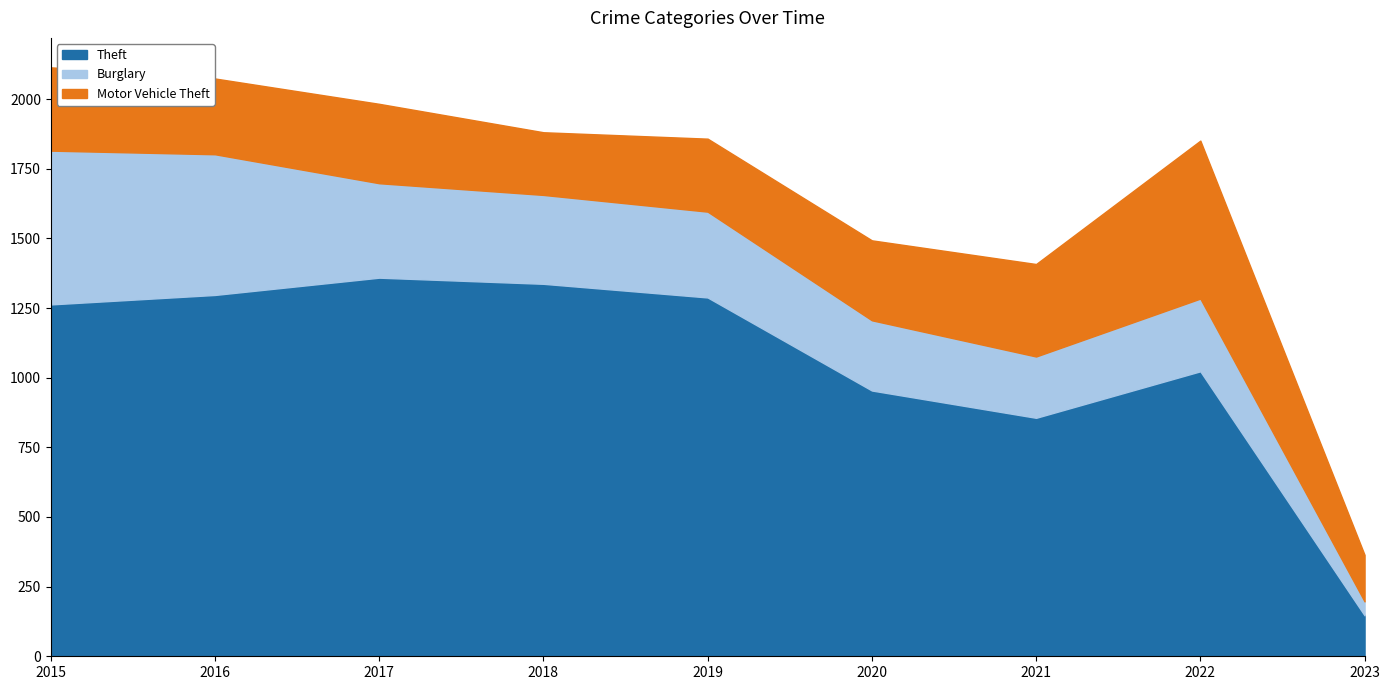

What is the approximate value of Theft at 2016, to the nearest 50?

1300